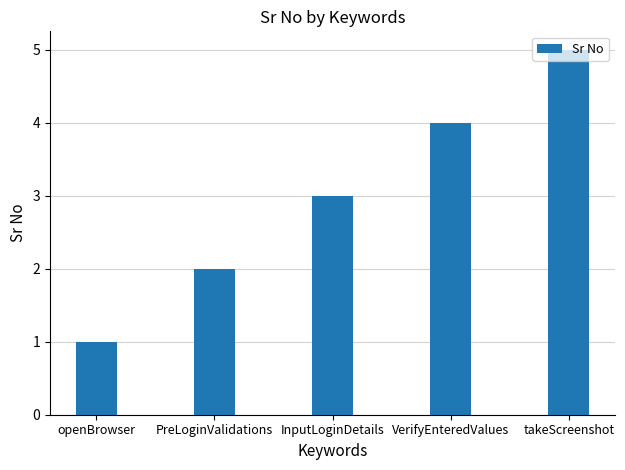

What is the smallest value displayed?

1